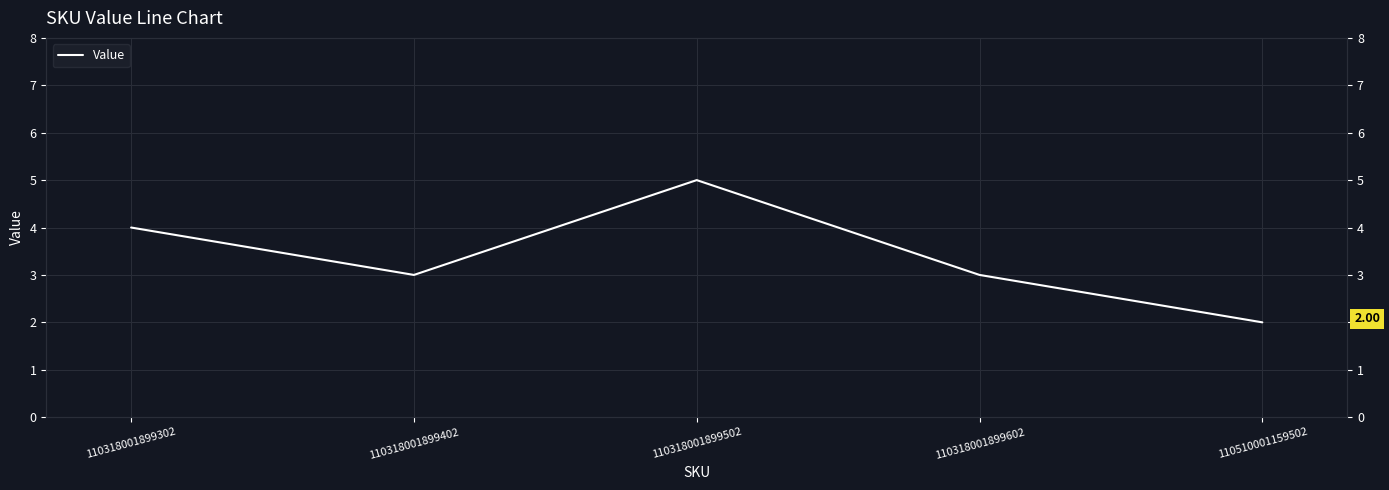

Where does the data first go above 3?

110318001899302